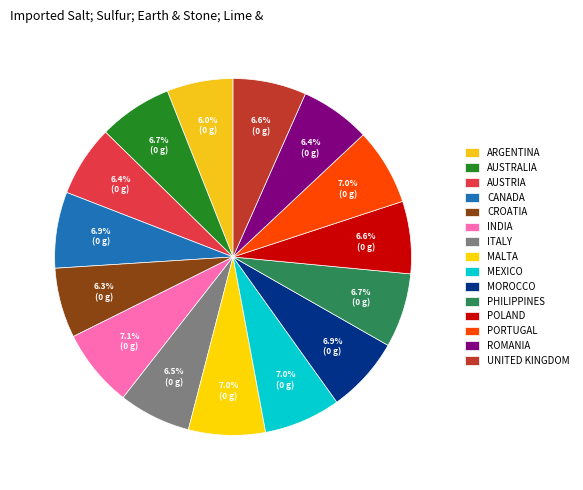

Which slice is the smallest?

Argentina